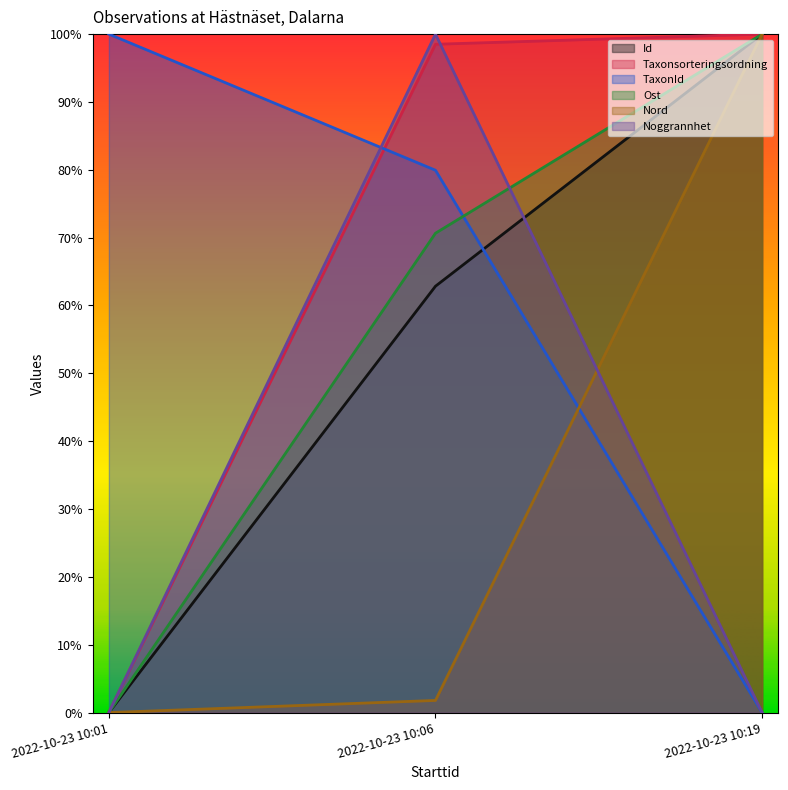

How many data points in Id are less than 62?

1